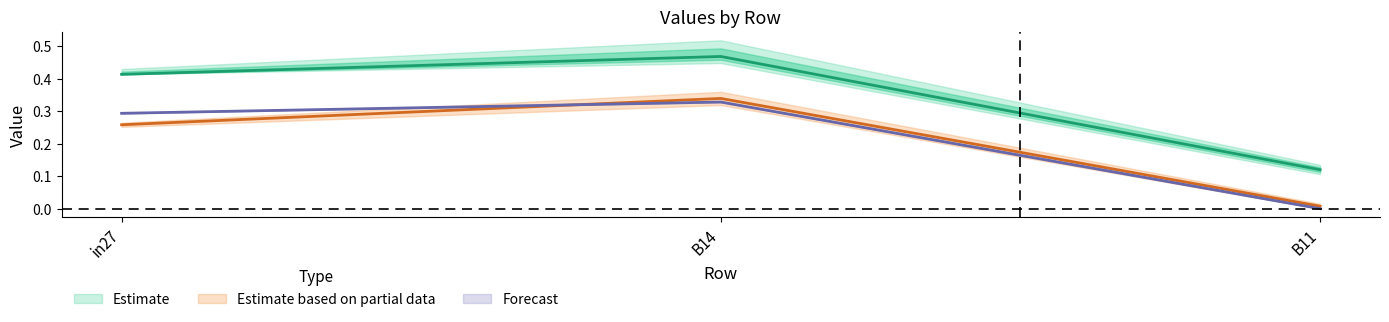

Which category has the highest value in the job179_scenario1_334 series?

B14